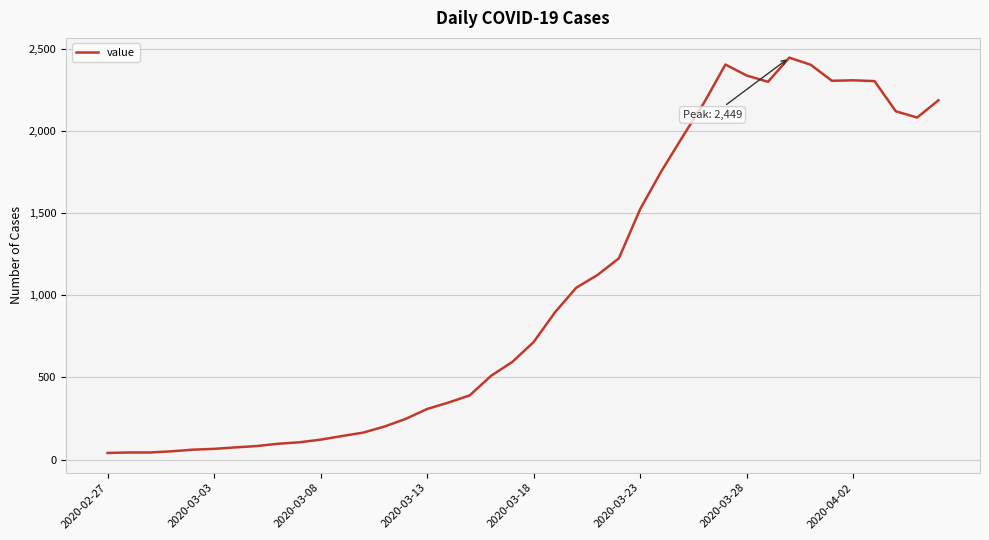

What is the difference between the maximum and minimum values?

2409